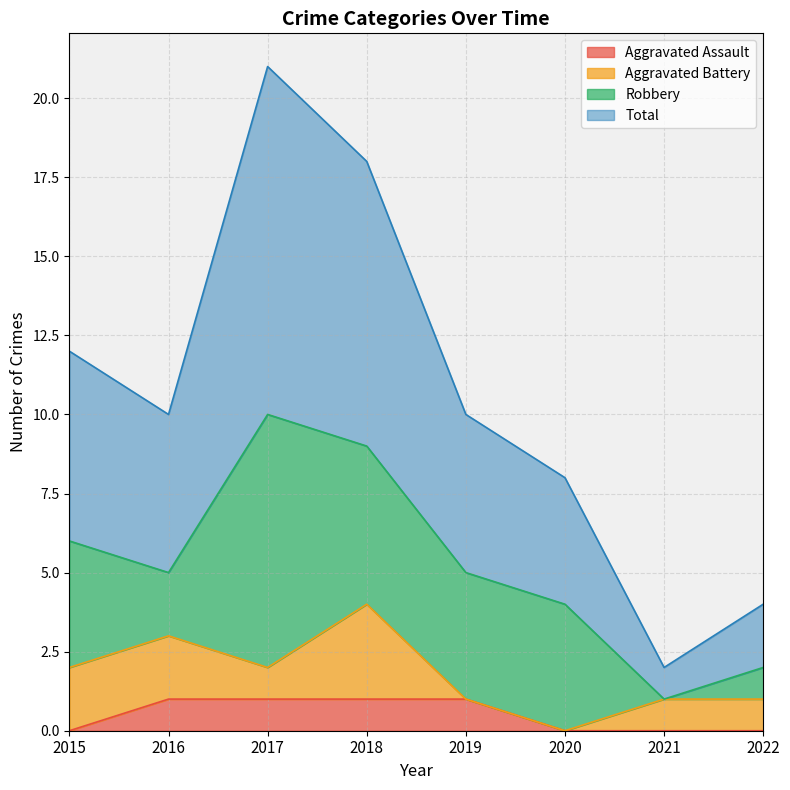

How many lines are shown in the chart?

4